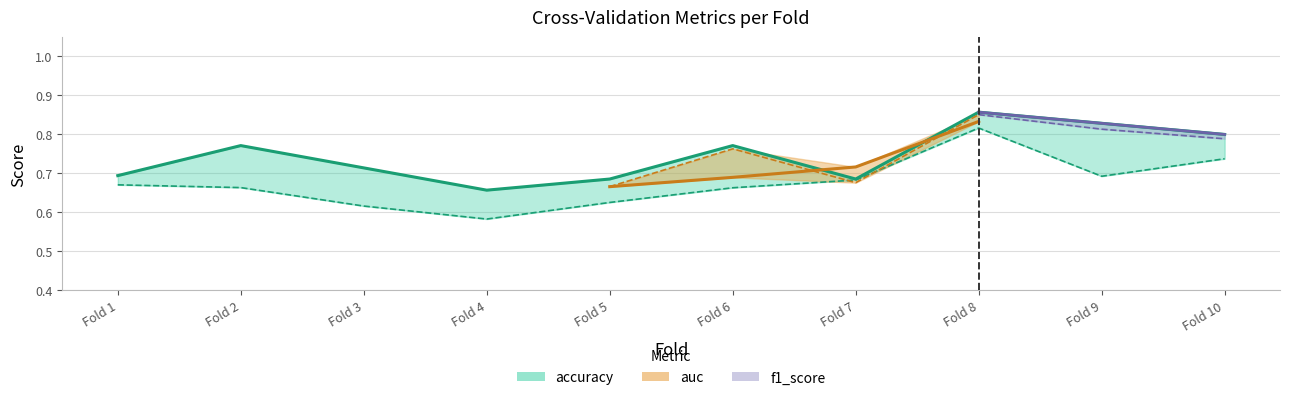

What is the difference between the highest and lowest values at Fold 9?

0.1